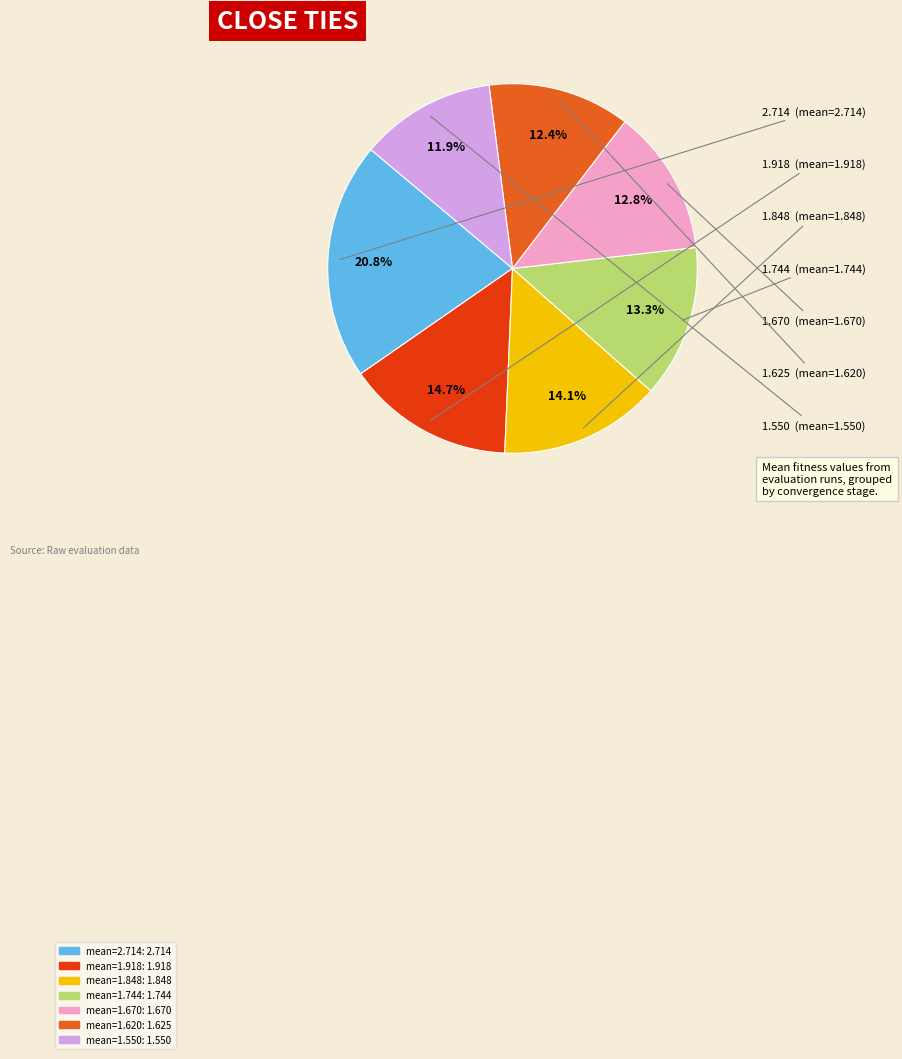

Is there any slice that represents more than half of the pie?

No